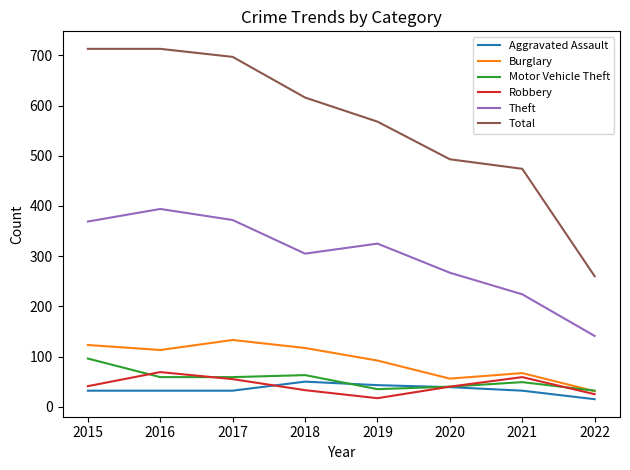

What is the greatest value displayed?

713